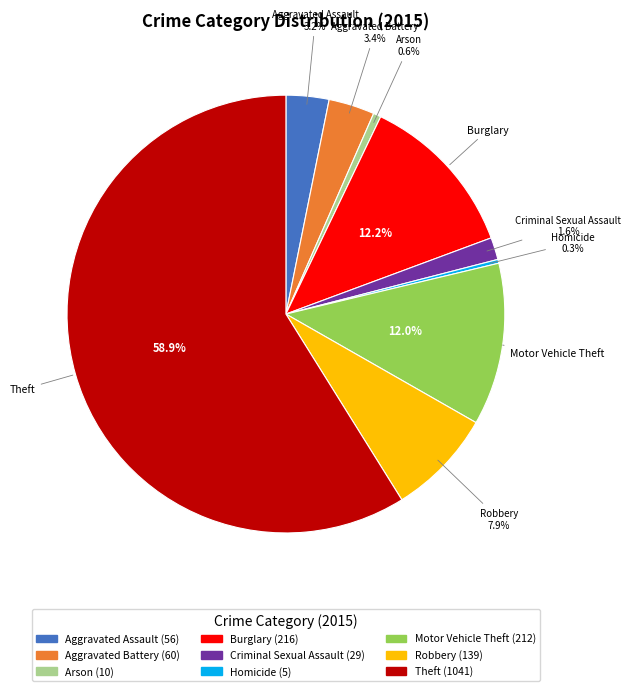

What is the majority slice?

Theft